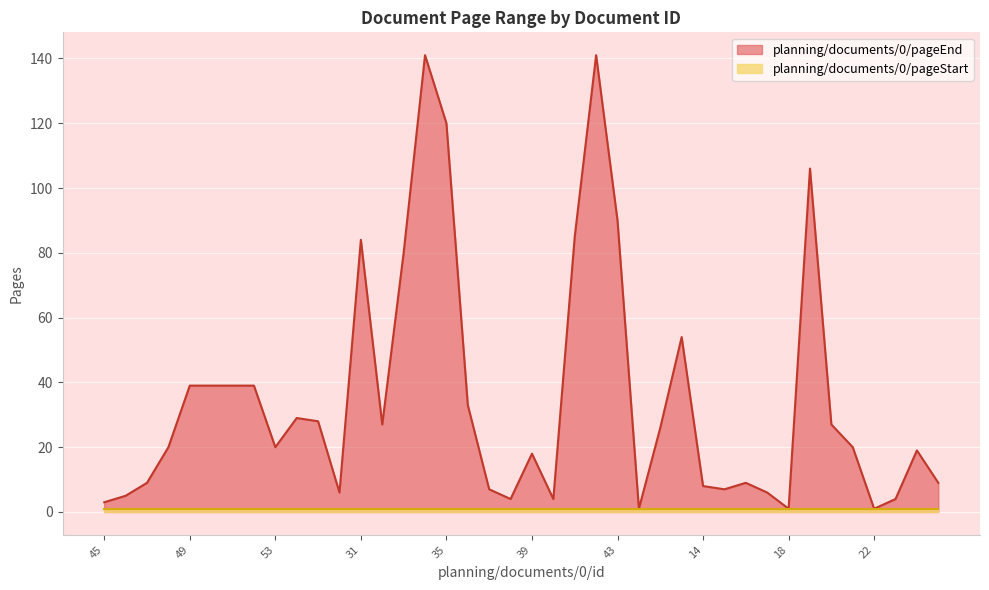

True or false: planning/documents/0/pageEnd has a value of 90 at 43.

True